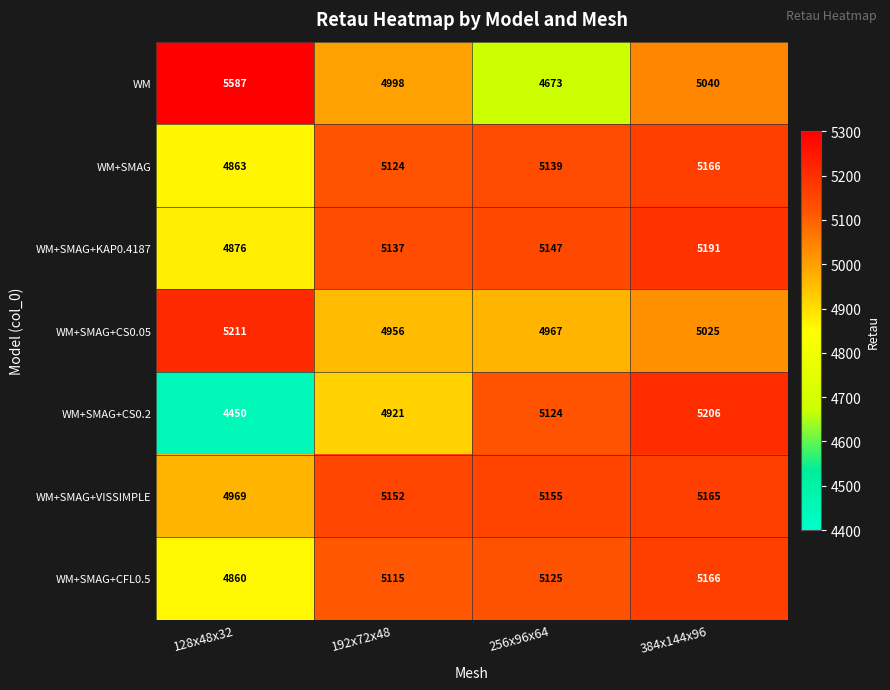

What is the difference between the WM+SMAG+VISSIMPLE values at 128x48x32 and 256x96x64?

186